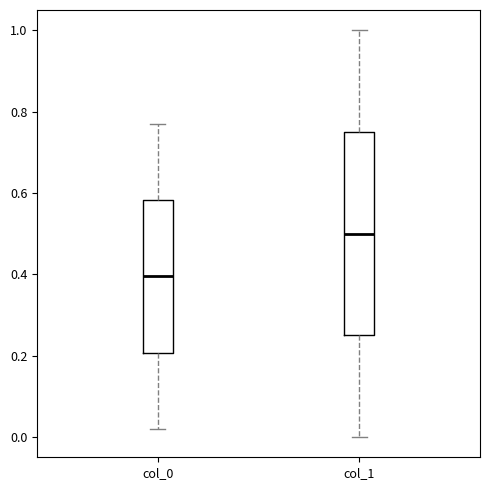

Reading left to right, transcribe this box plot: for each box, give where its median line is, the range the box spans, and where its two whiskers end, as read against the y-axis. The values are not printed on the chart, so give them approximately, as read against the axis.

col_0: median 0.40, box 0.20 to 0.58, whiskers 0.02 to 0.78
col_1: median 0.50, box 0.26 to 0.76, whiskers 0.00 to 1.00